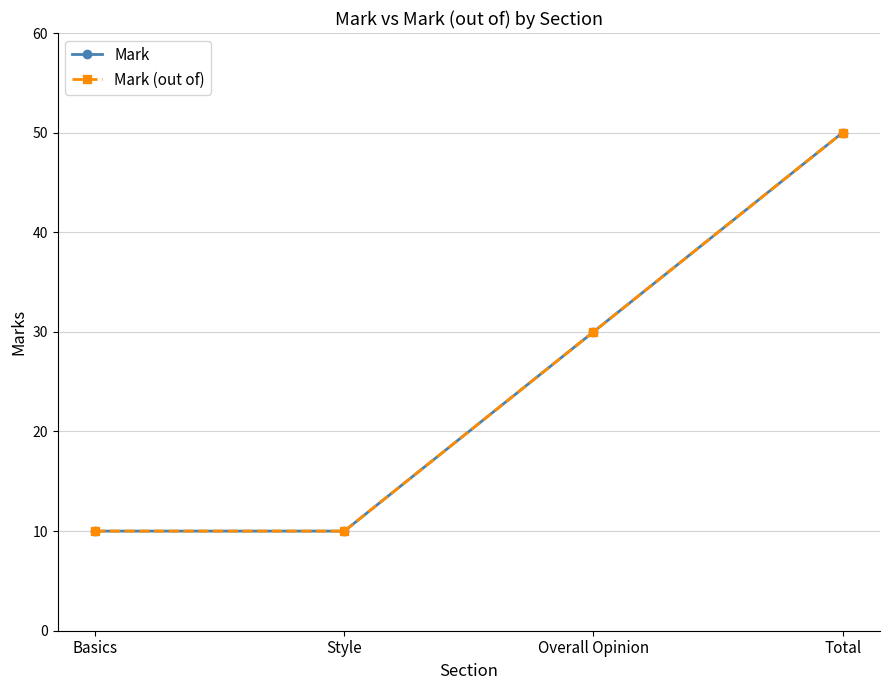

What position from the left is Overall Opinion?

3